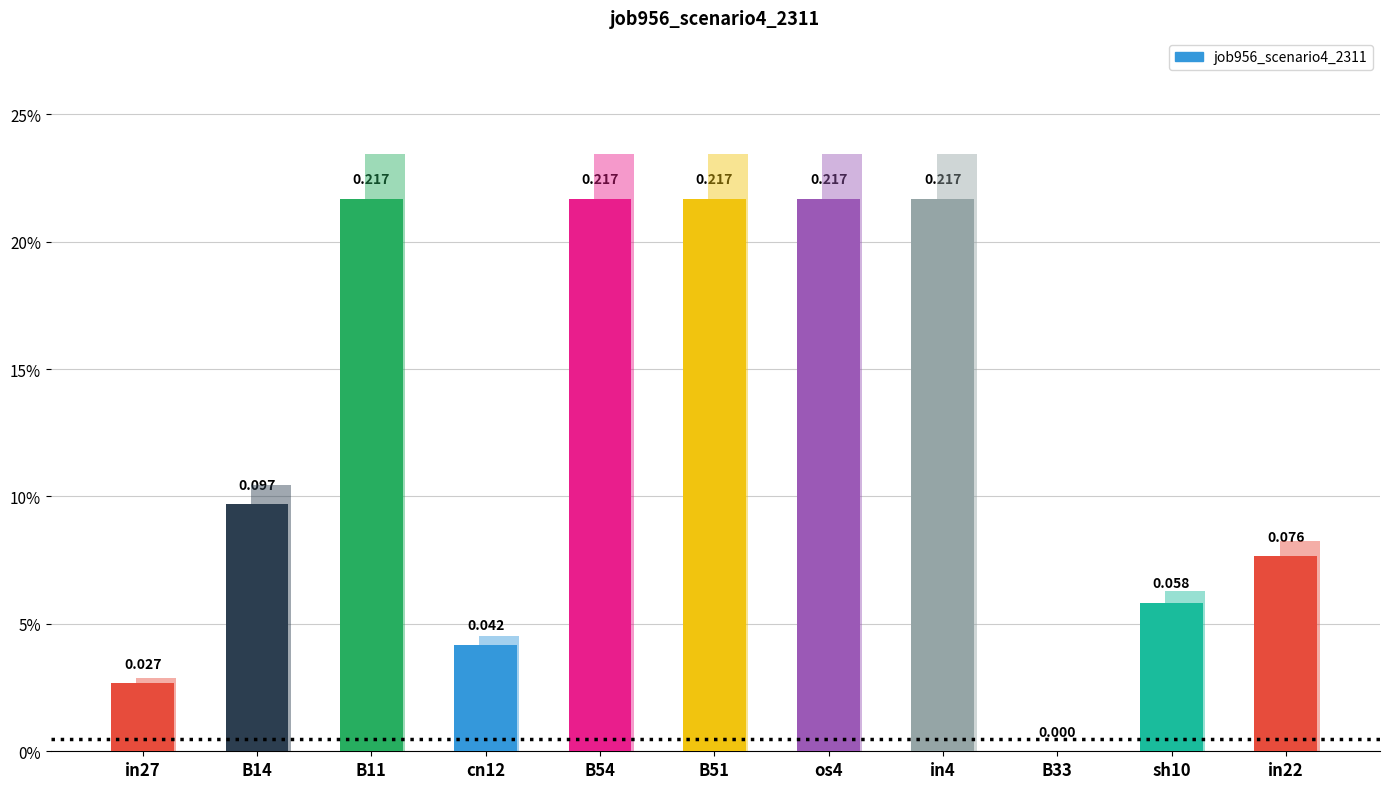

How many bars are there in total?

11